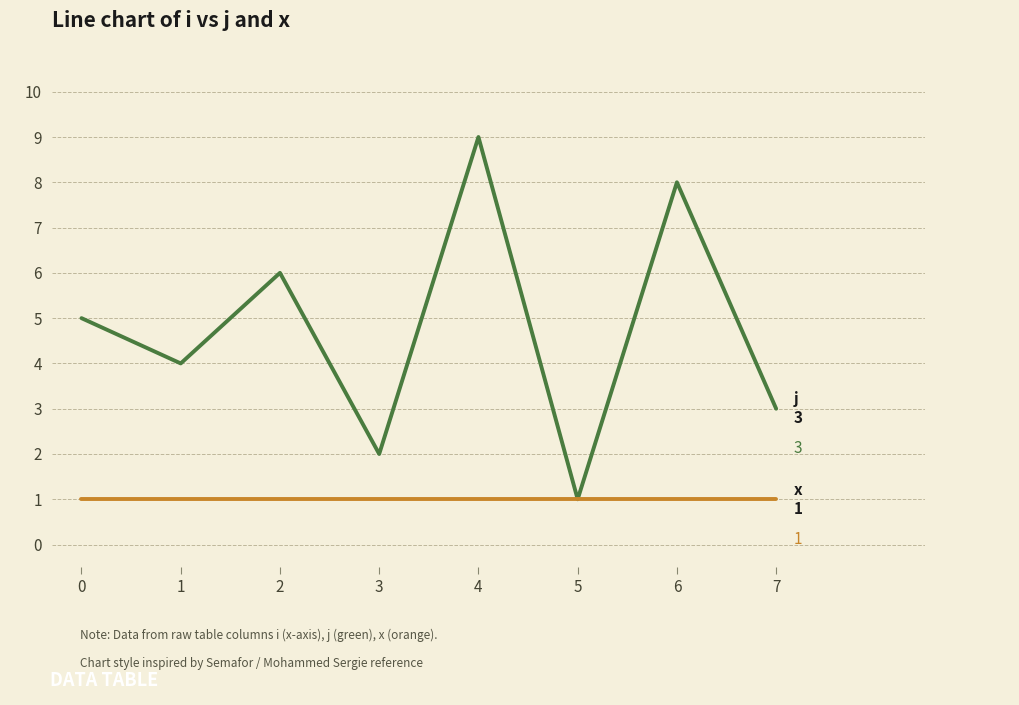

At which category is the sum across all series the highest?

4